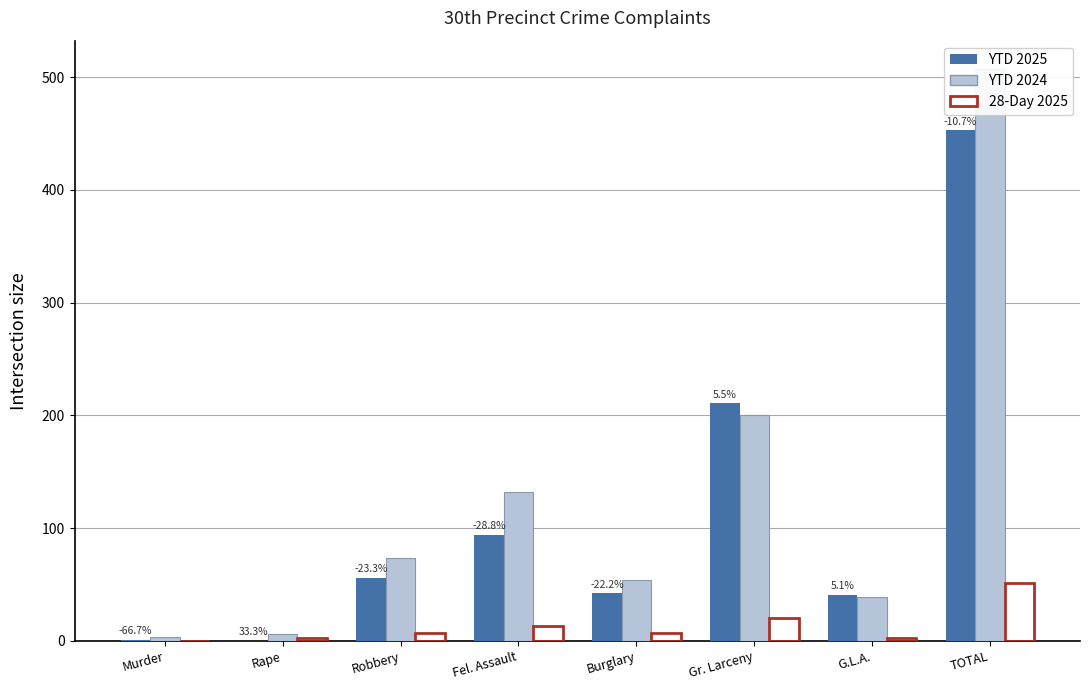

What position from the left is Rape?

2